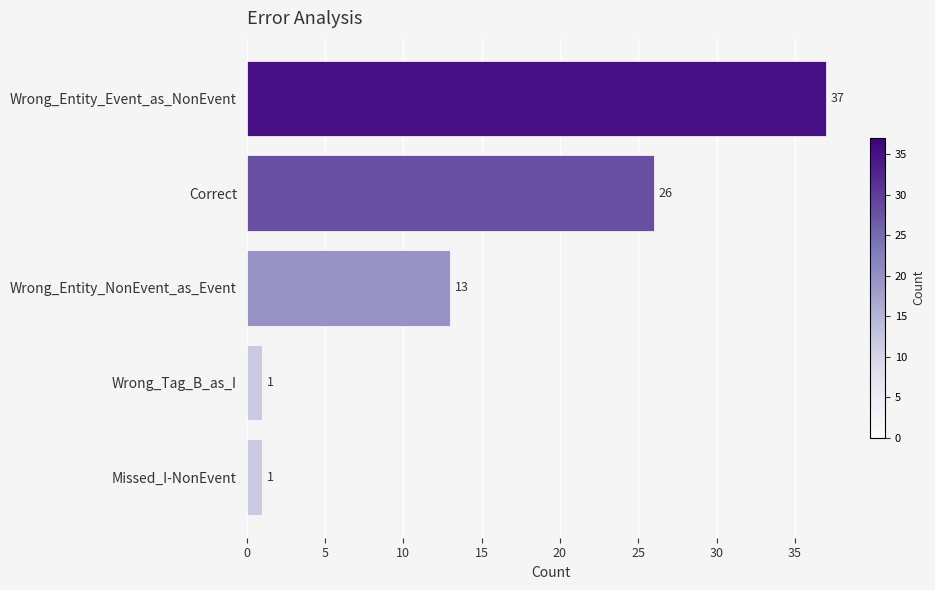

What position from the top is Wrong_Entity_Event_as_NonEvent?

1